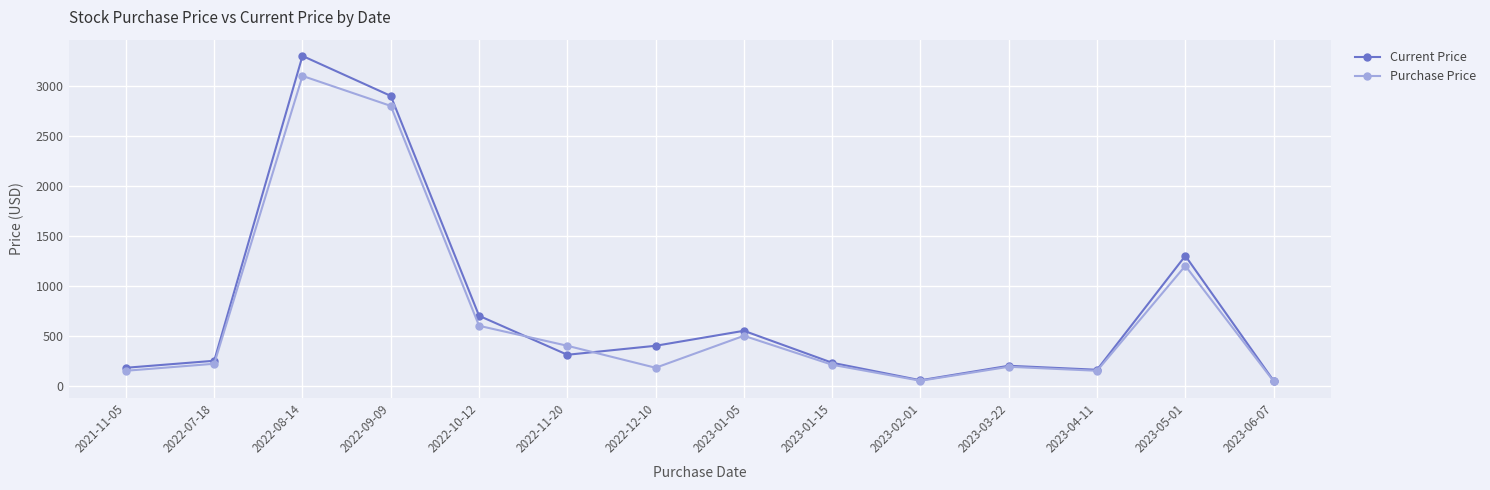

Is this an area chart (filled region under the line)?

No